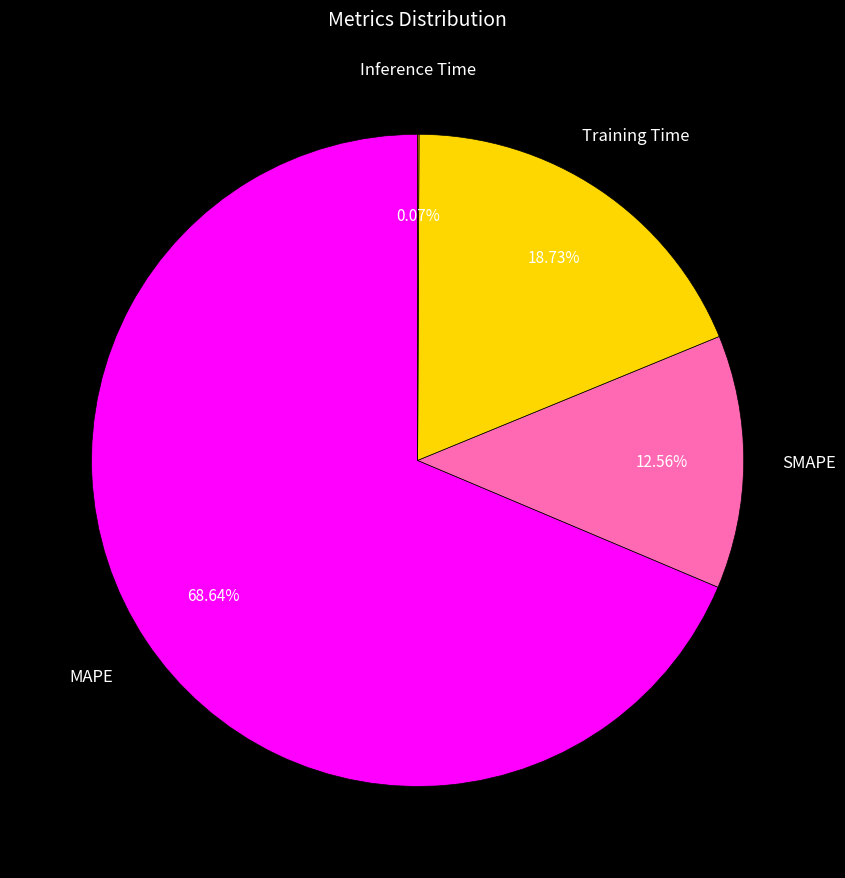

What portion of the pie excludes MAPE?

31.4%